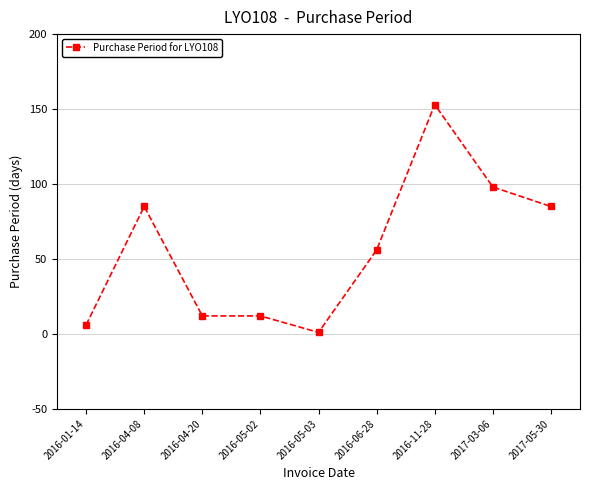

Where does the data first go above 56?

2016-04-08